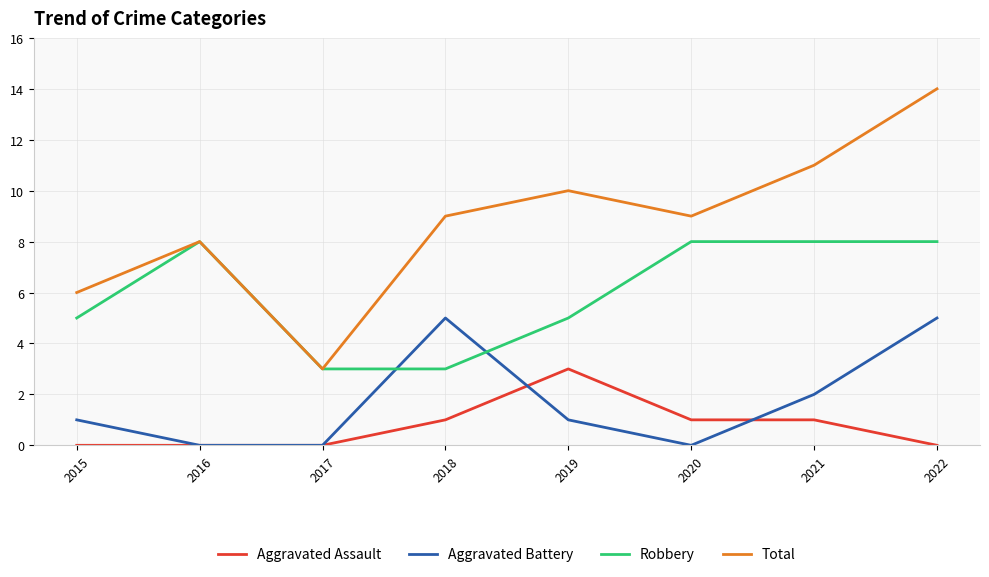

Is this an area chart (filled region under the line)?

No